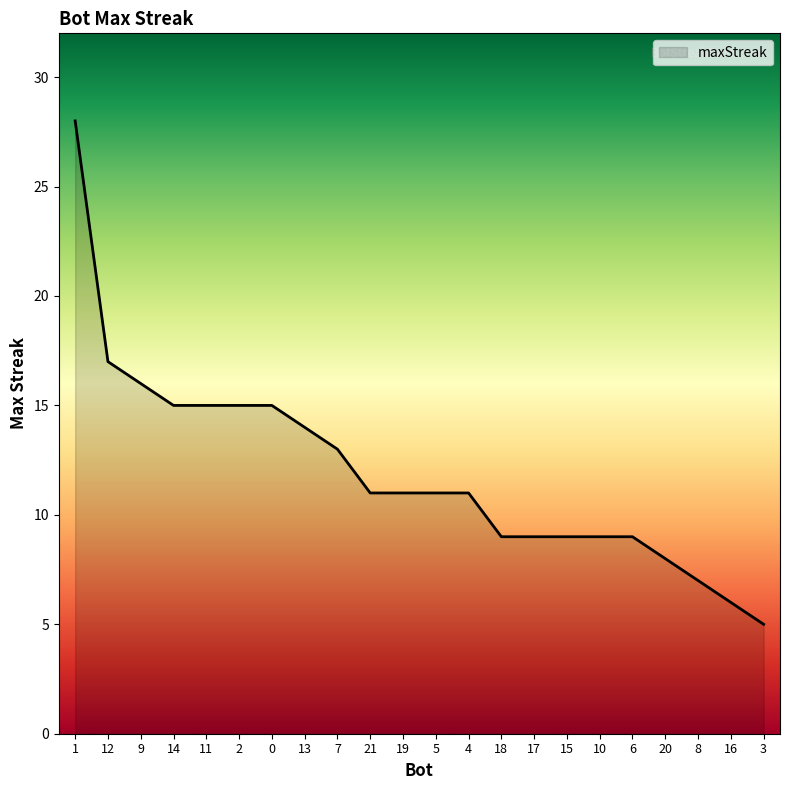

What is the minimum value shown in the chart?

5